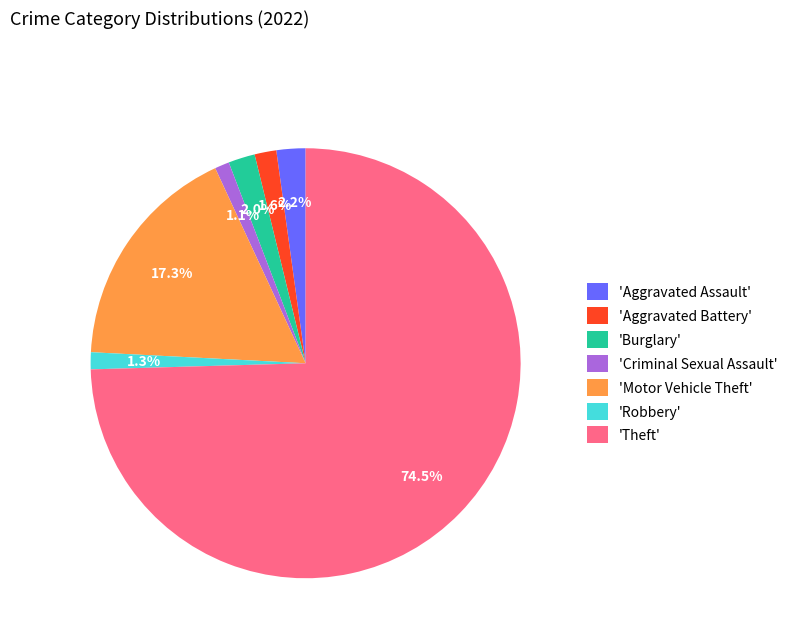

What is the largest slice in the pie chart?

'Theft'